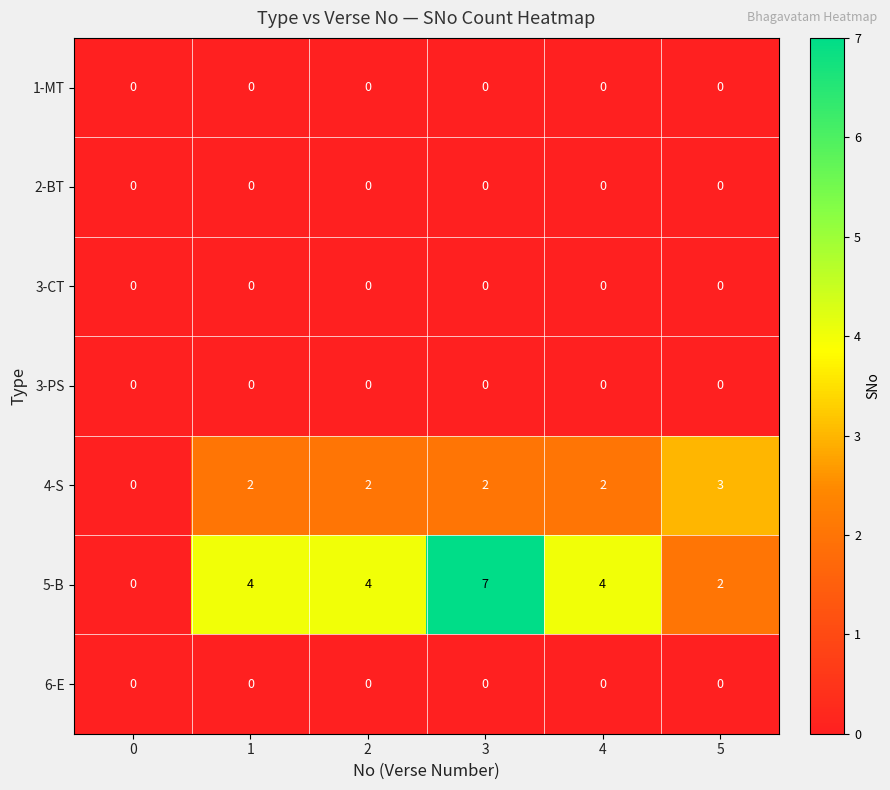

At which category is the sum across all series the highest?

3